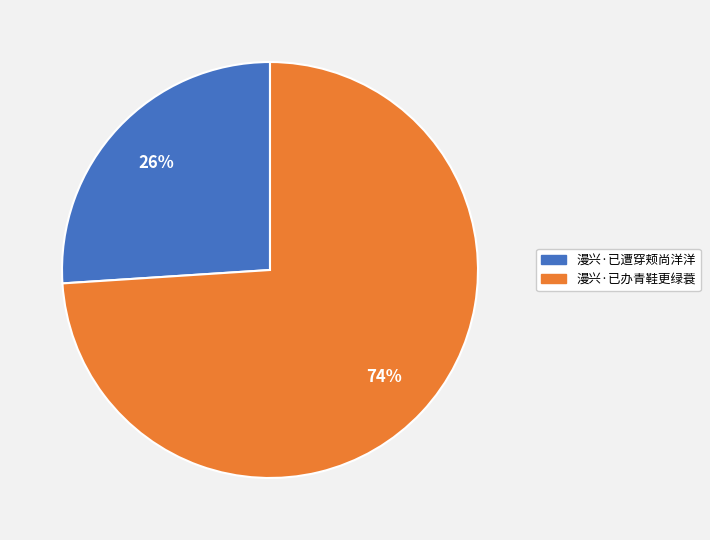

Is it true that 漫兴·已办青鞋更绿蓑 is 82% of the pie?

False